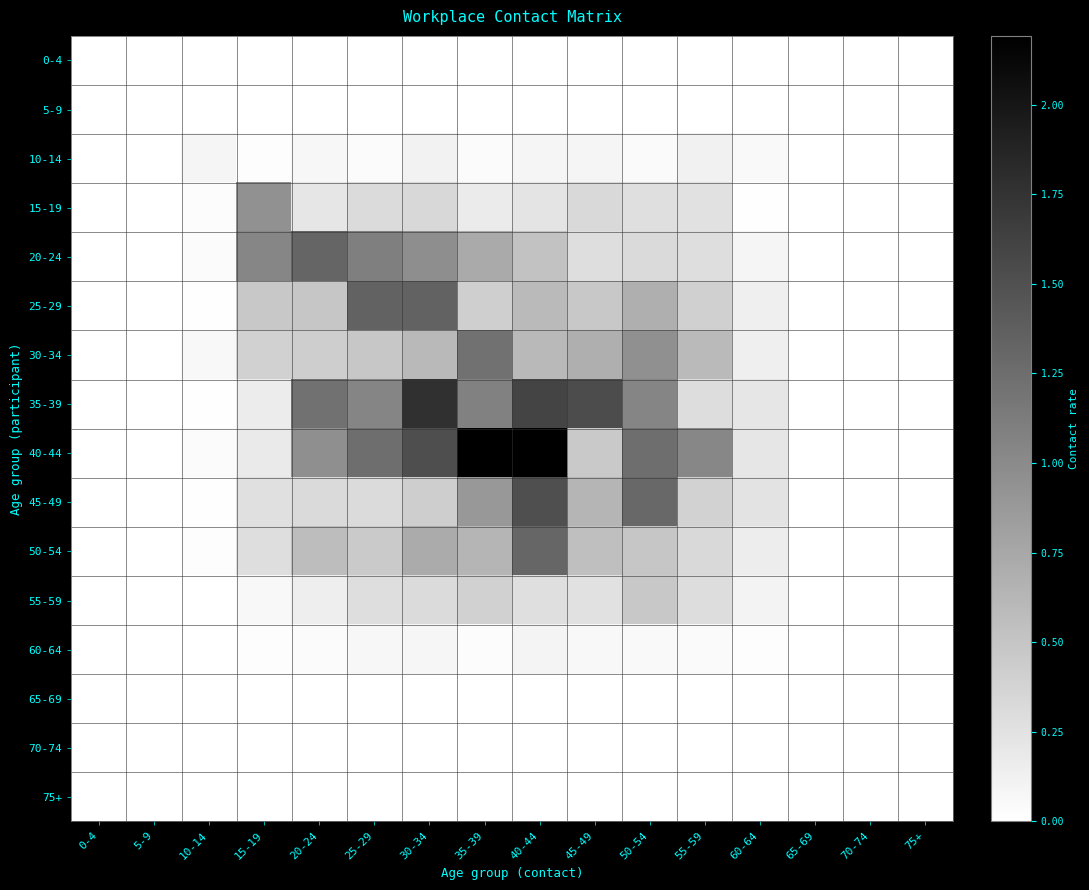

What is the difference between the highest and lowest values at 35-39?

2.2